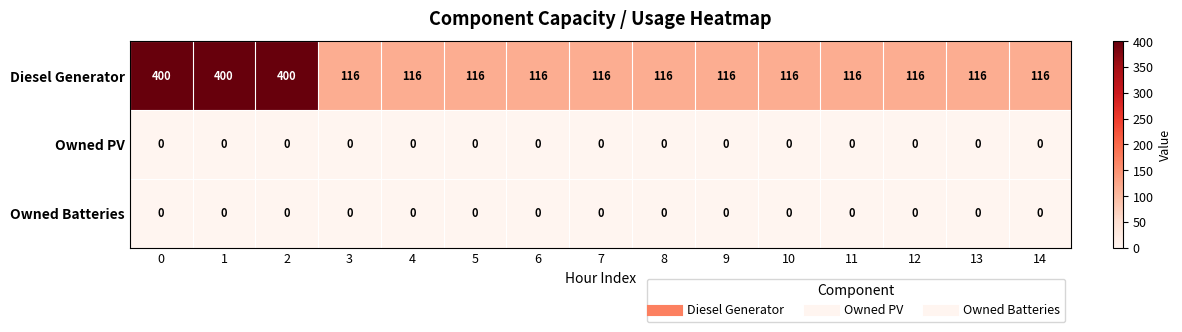

Which series has the widest spread of values?

Diesel Generator